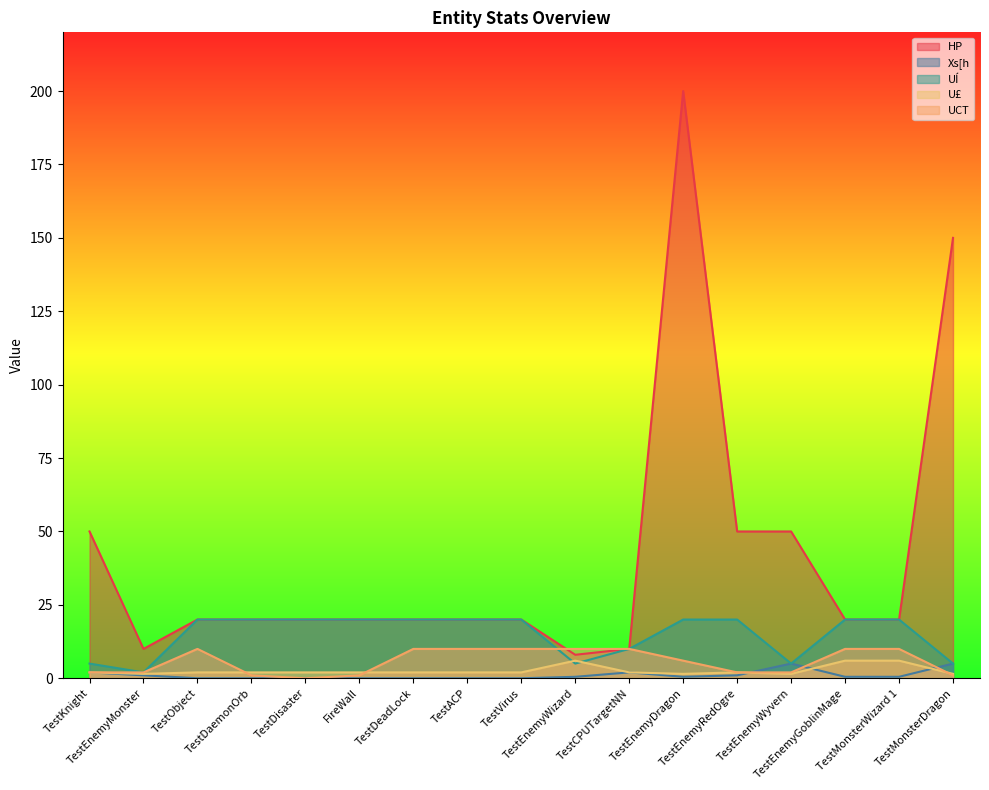

What position from the right is TestMonsterWizard 1?

2